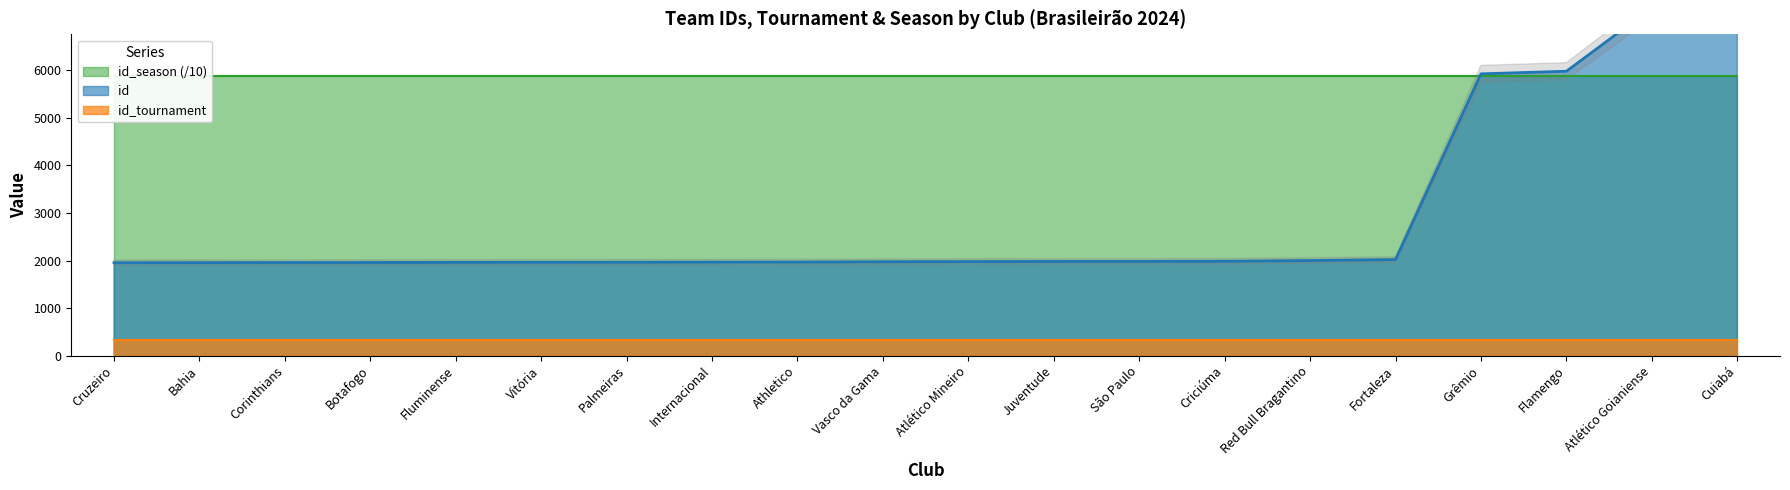

Rank the series at Fortaleza from highest to lowest value.

id_season, id, id_tournament